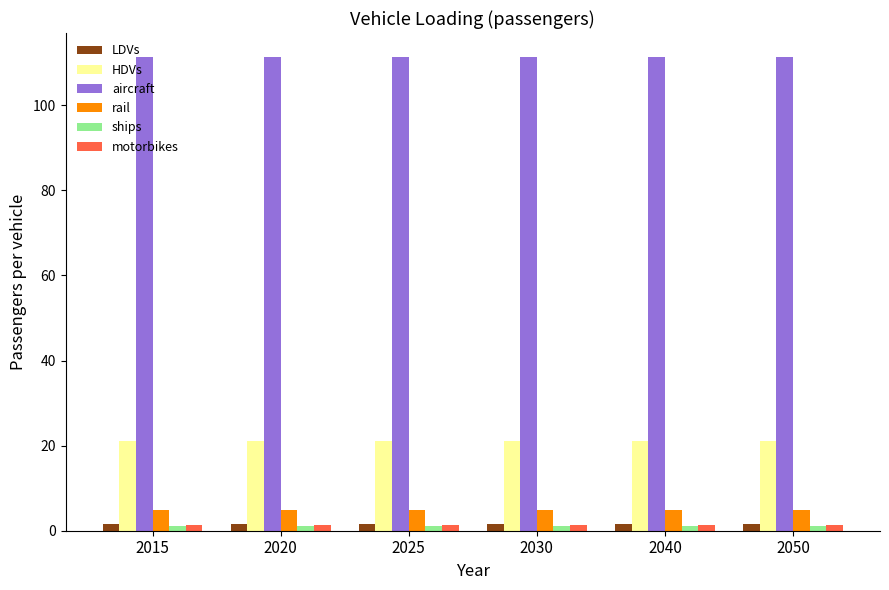

What is the total value across all series at 2015?

141.4